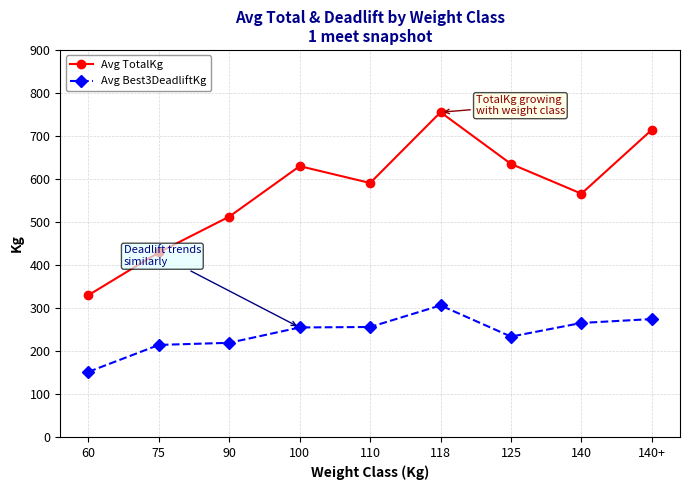

Does the chart display data point markers on the line(s)?

Yes